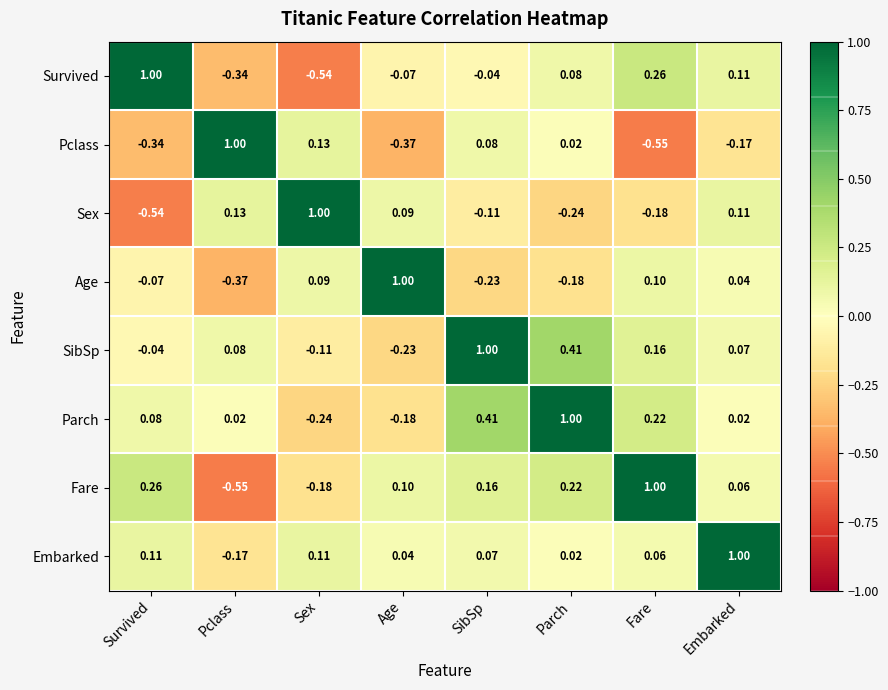

Is the value of Sex at Embarked greater than the value of Survived at SibSp?

Yes